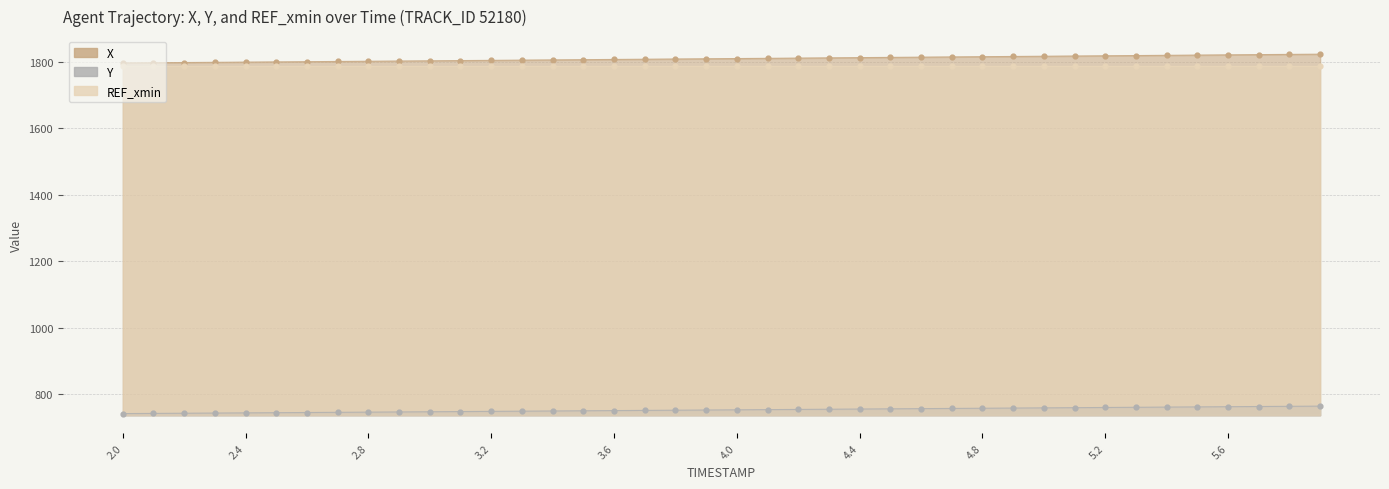

At how many categories does at least one series exceed 895?

40